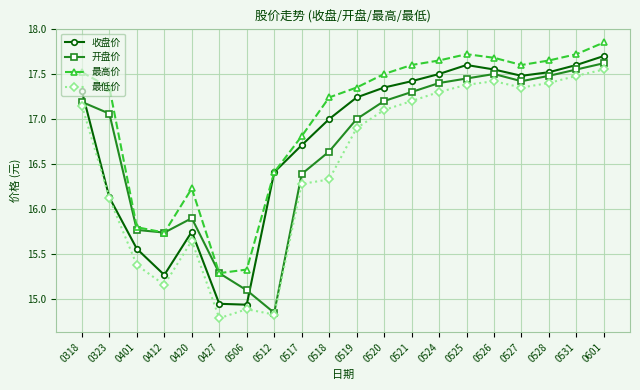

At which label does 开盘价 reach its minimum?

0512